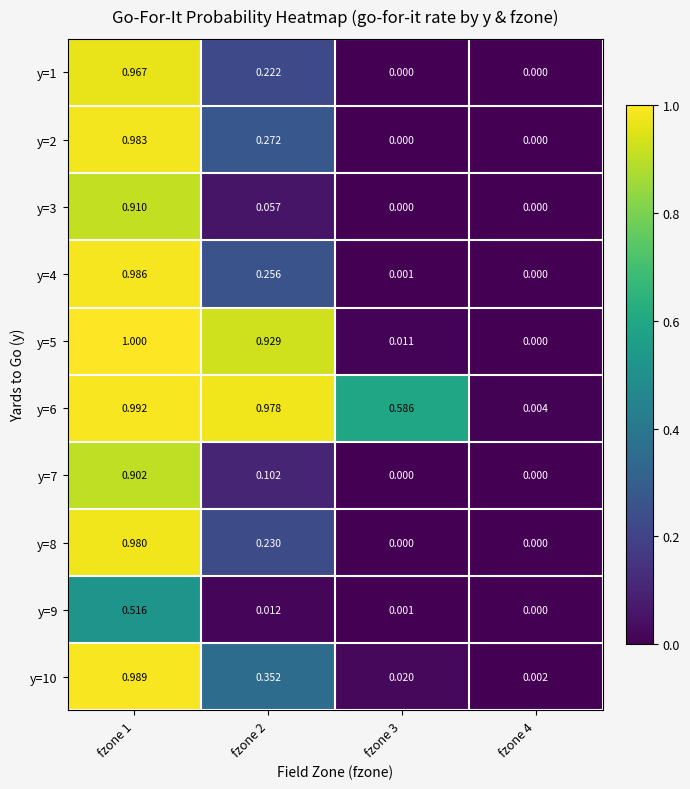

How many data points in y=9 are above 0?

3